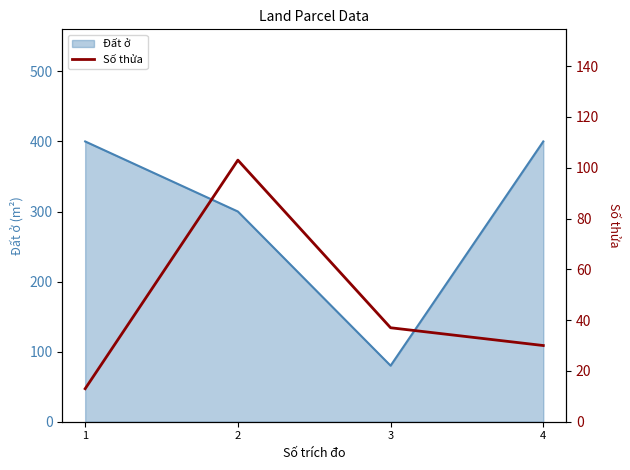

The chart shows a value of 183 at 2. True or false?

False